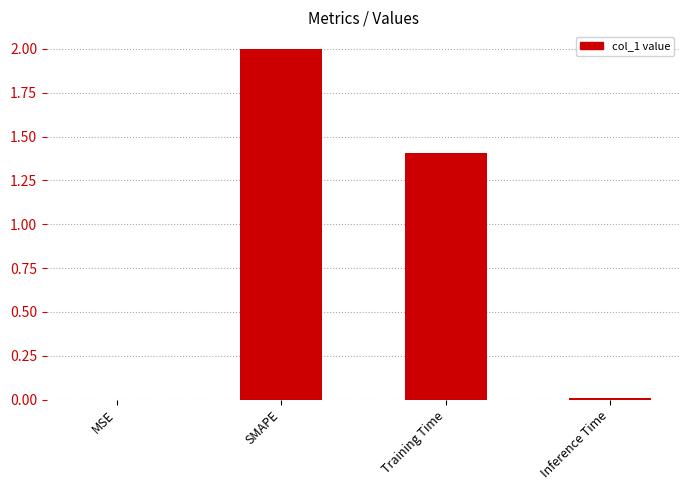

At which category does the chart reach its peak across all series?

SMAPE